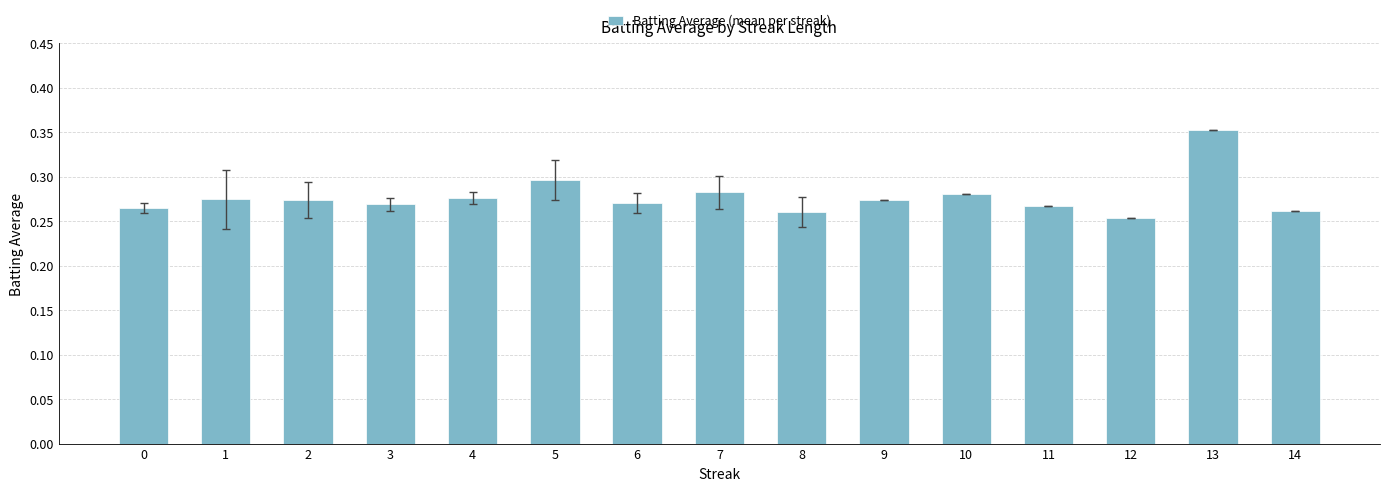

Are the bars horizontal?

No